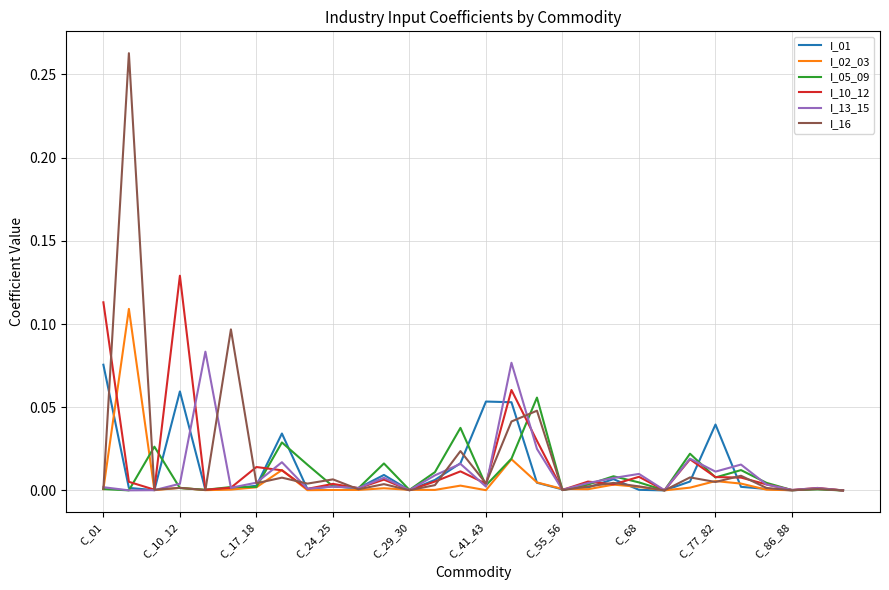

True or false: I_05_09 and I_13_15 cross at least once.

True